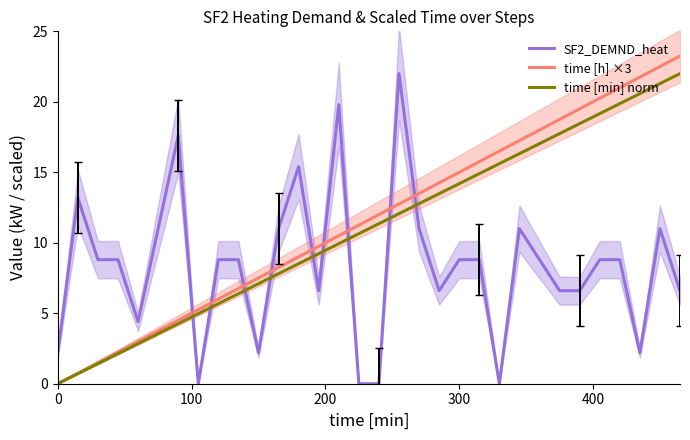

How many interior local valleys does the SF2_DEMND_heat series have?

8